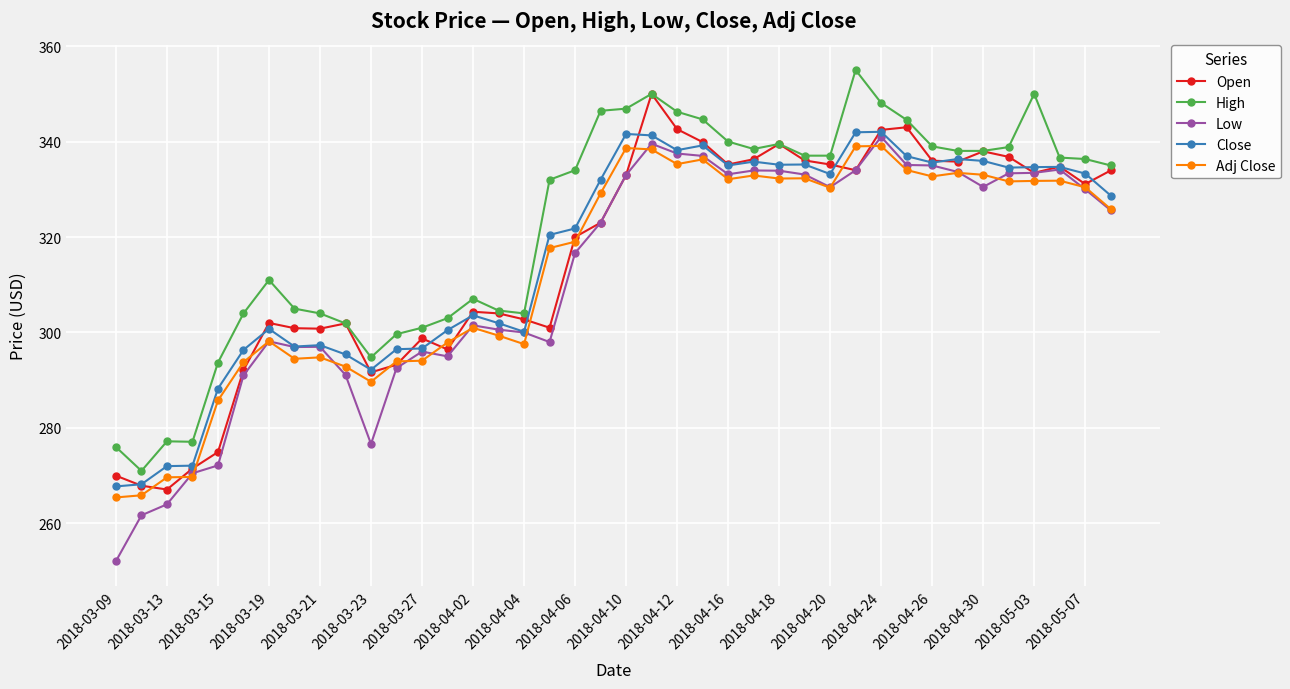

Does the chart have visible grid lines?

Yes